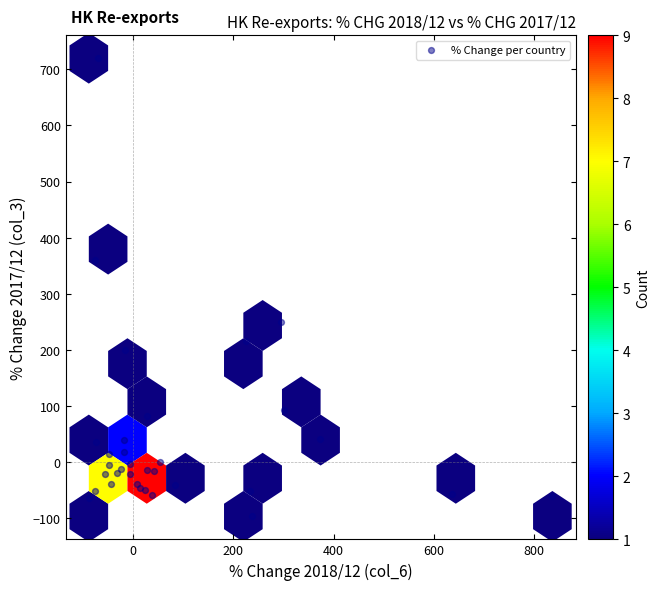

What Y value in the scatter plot is closest to 311?

361.3